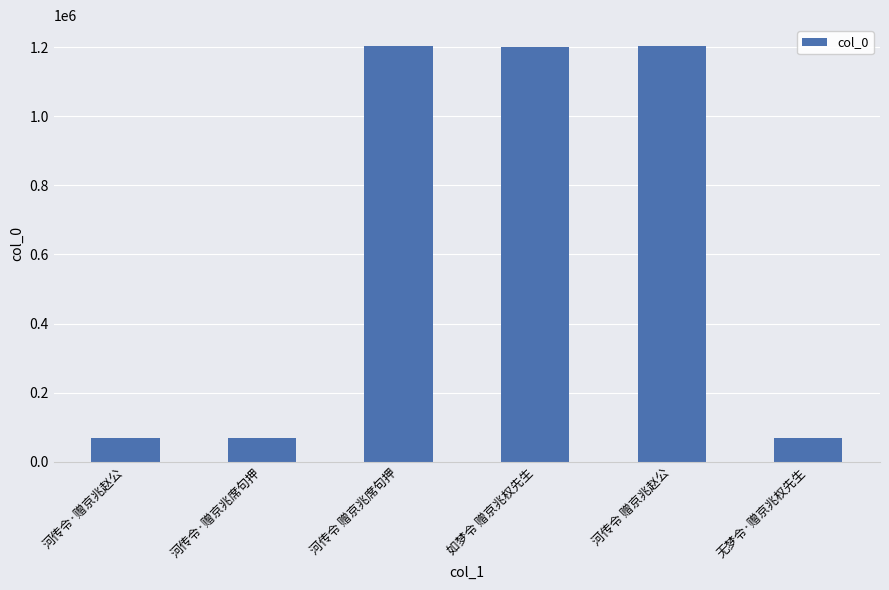

Is it true that the value at 如梦令 赠京兆权先生 is 1201300?

True